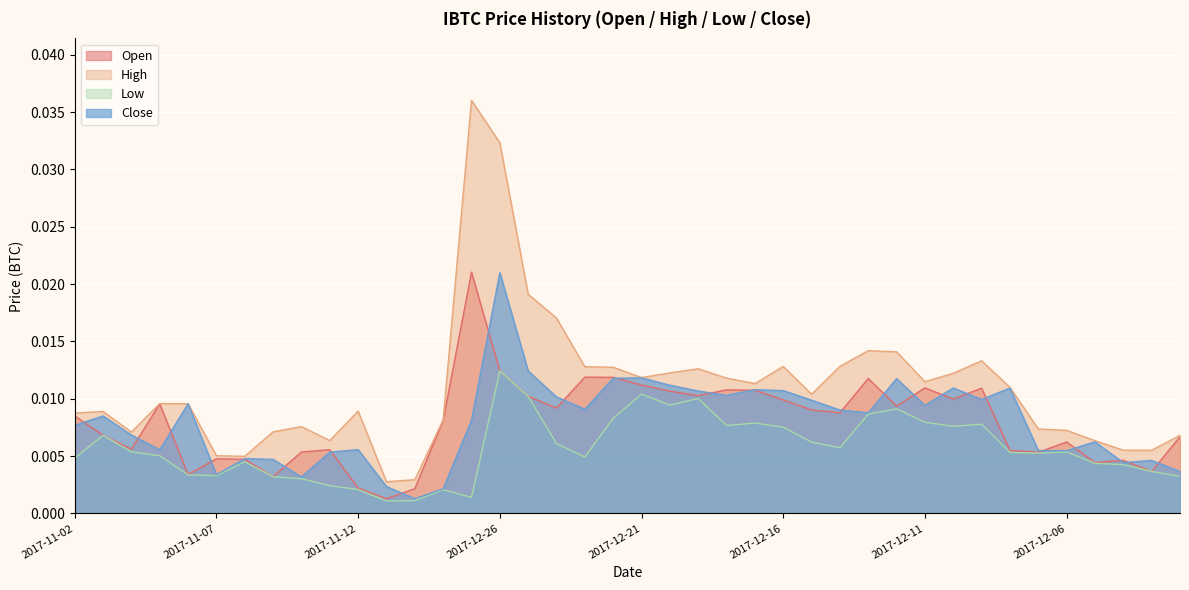

What are all the series names shown in the legend?

Open, High, Low, Close